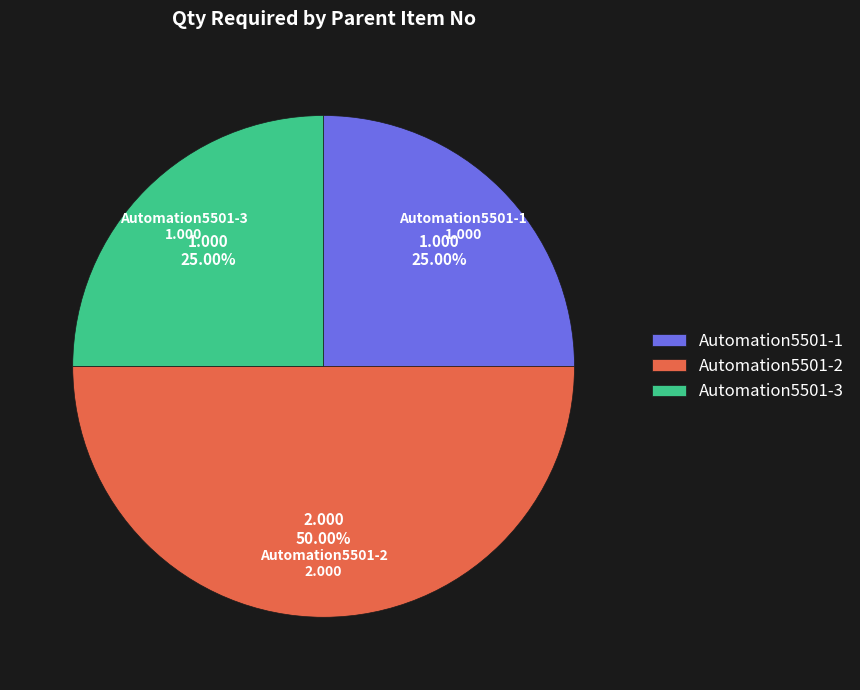

Is it true that Automation5501-3 is 12% of the pie?

False